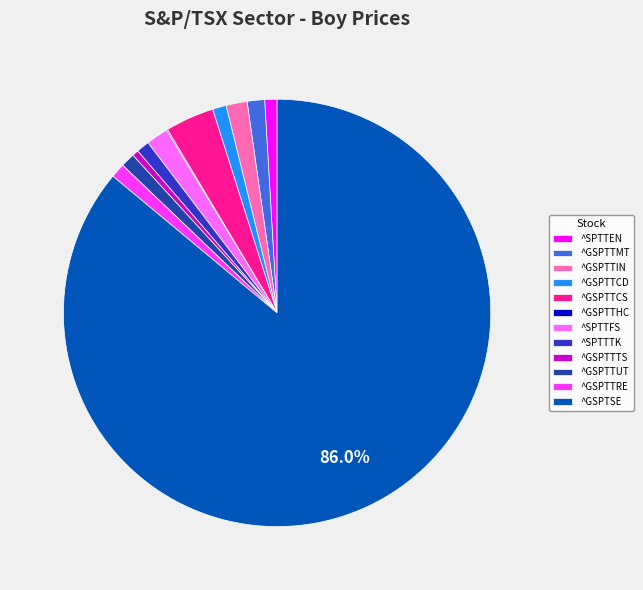

Is it true that ^SPTTTK is 12% of the pie?

False